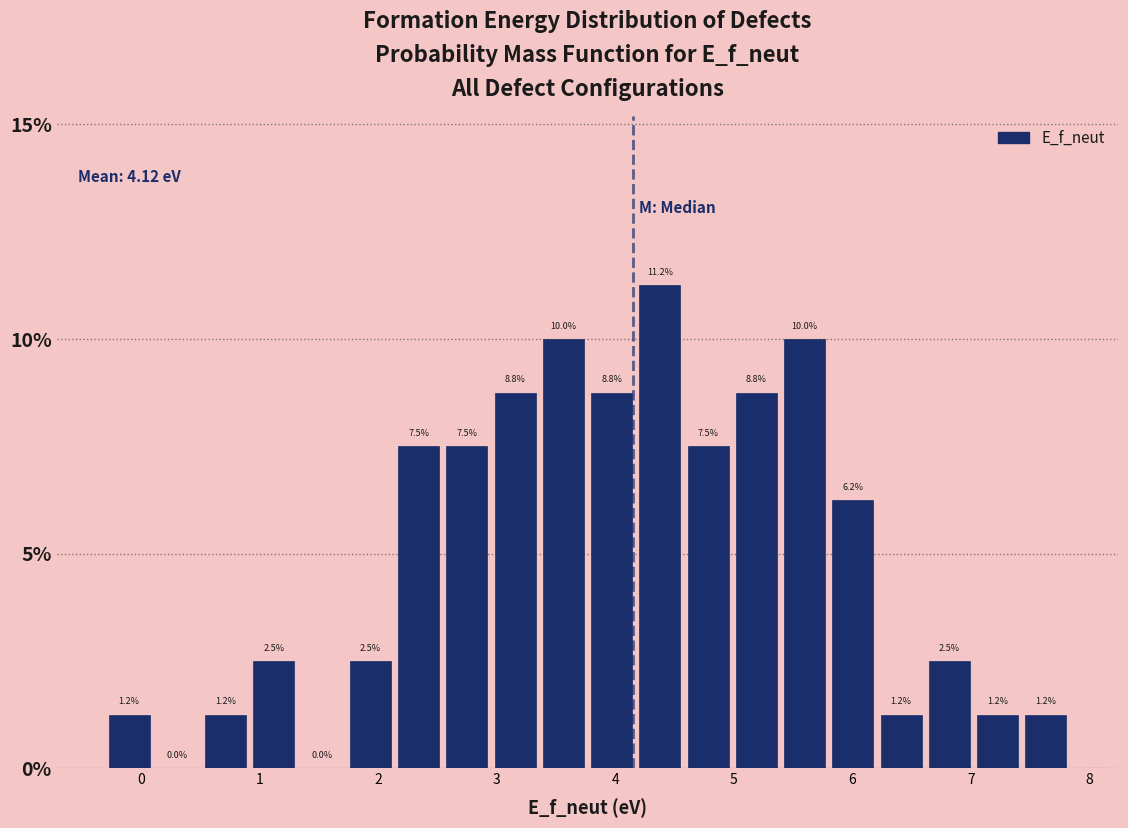

Reading left to right, list every bar in this chart as the range it spans on the x-axis followed by its height. The bar edges are not printed on the chart, so give them approximately, as read against the axis.

-0.3 to 0.1: 1.2
0.1 to 0.5: 0.0
0.5 to 0.9: 1.2
0.9 to 1.3: 2.5
1.3 to 1.7: 0.0
1.7 to 2.1: 2.5
2.1 to 2.5: 7.5
2.5 to 3.0: 7.5
3.0 to 3.4: 8.8
3.4 to 3.8: 10.0
3.8 to 4.2: 8.8
4.2 to 4.6: 11.2
4.6 to 5.0: 7.5
5.0 to 5.4: 8.8
5.4 to 5.8: 10.0
5.8 to 6.2: 6.2
6.2 to 6.6: 1.2
6.6 to 7.0: 2.5
7.0 to 7.4: 1.2
7.4 to 7.8: 1.2